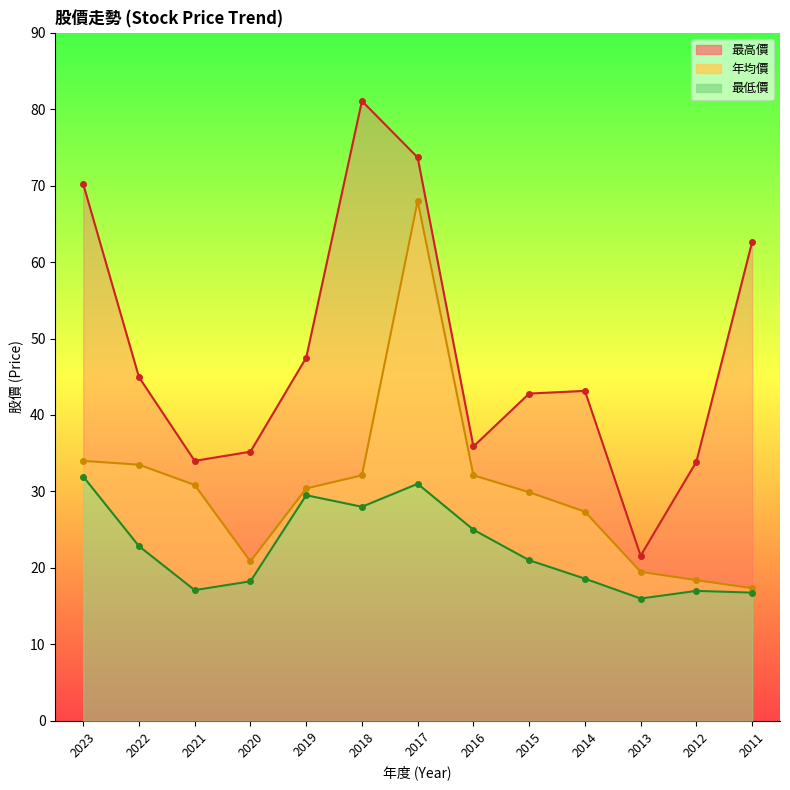

What is the difference between the second highest and minimum values in the 年均價 series?

16.6